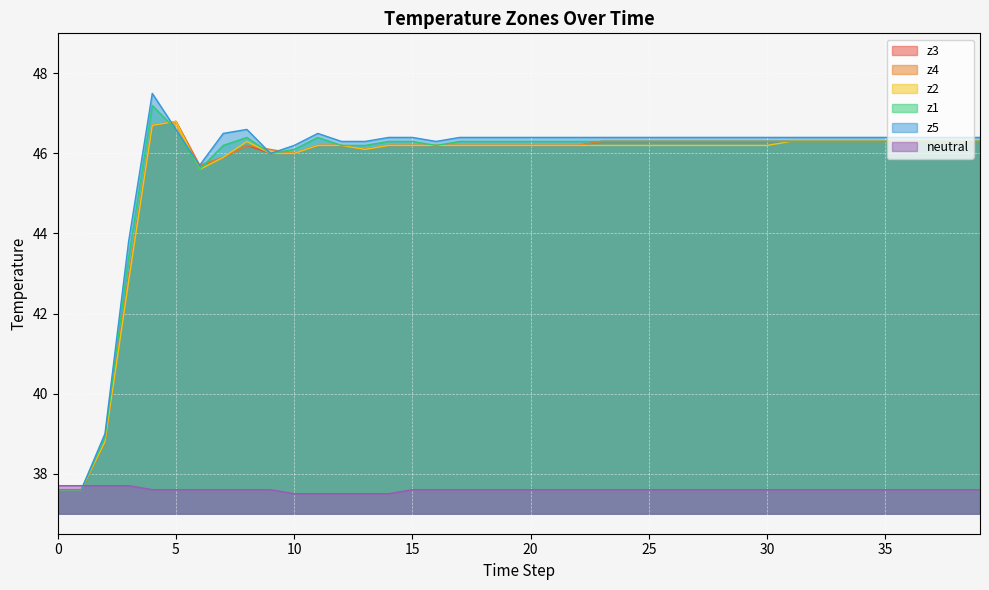

The z2 series shows 37.6 at 1. True or false?

True